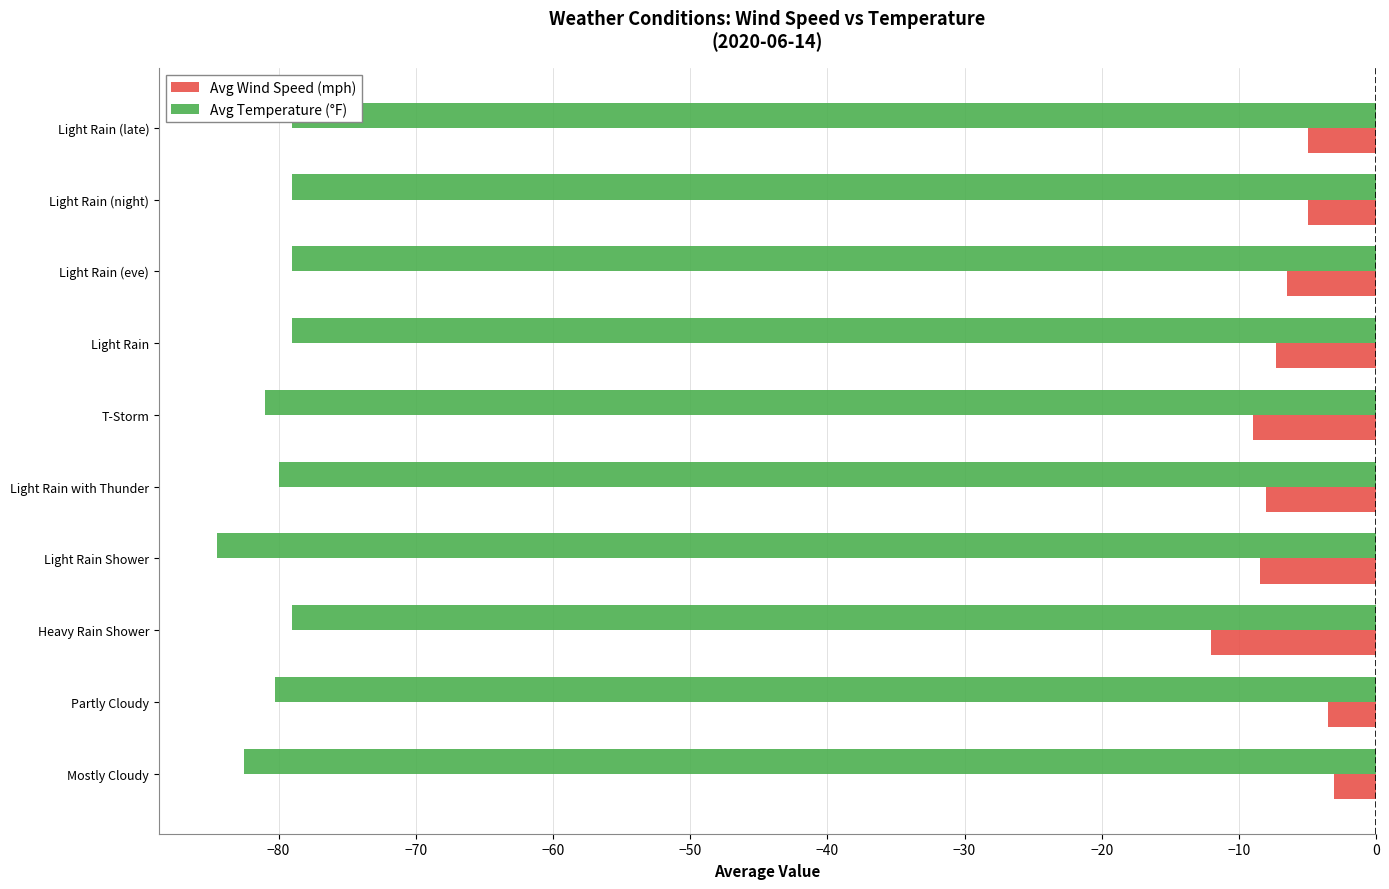

Rank the series by their maximum value, from lowest to highest.

Avg Temperature (°F), Avg Wind Speed (mph)